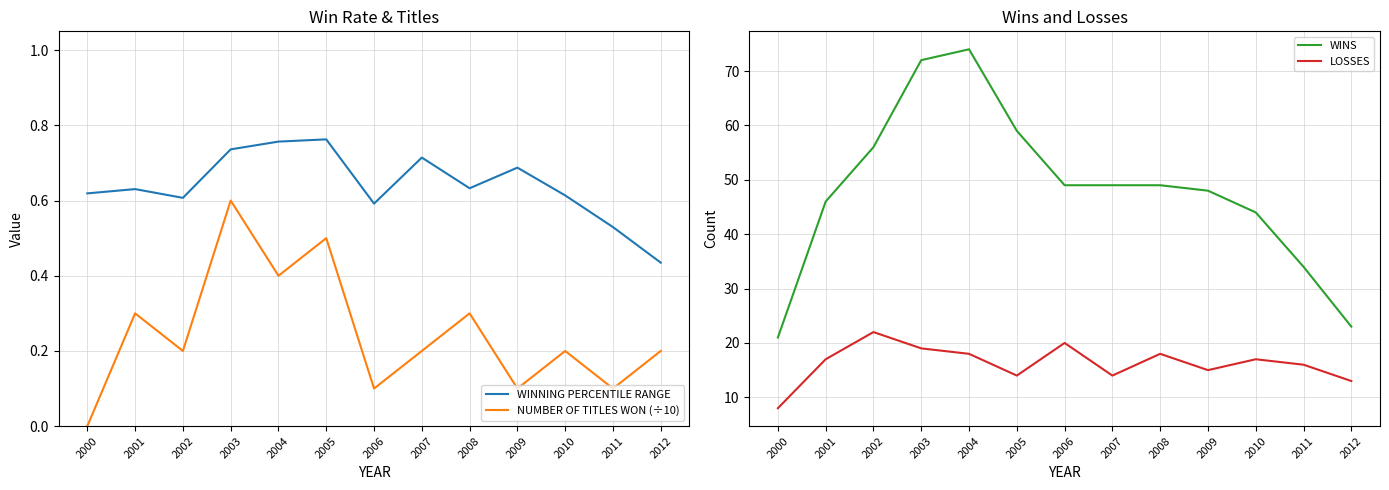

Where does the LOSSES series first go above 17?

2002